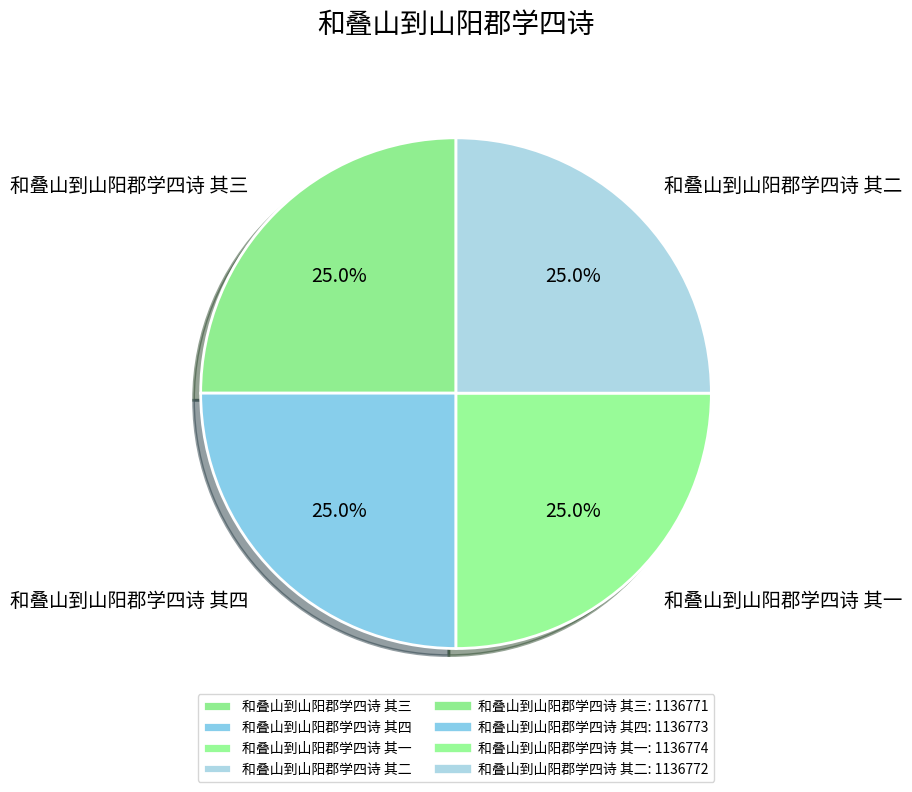

To the nearest percent, what percentage of the pie is 和叠山到山阳郡学四诗 其三?

25%